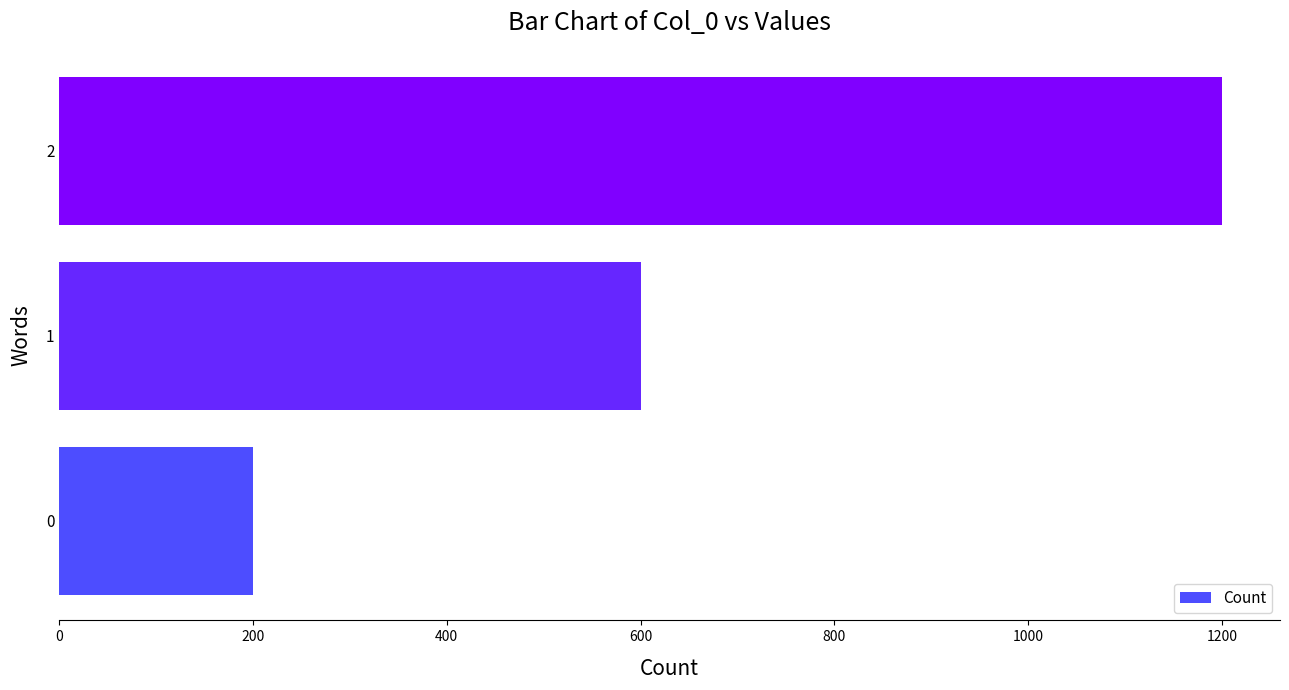

Is it true that the value at 0 is 129?

False